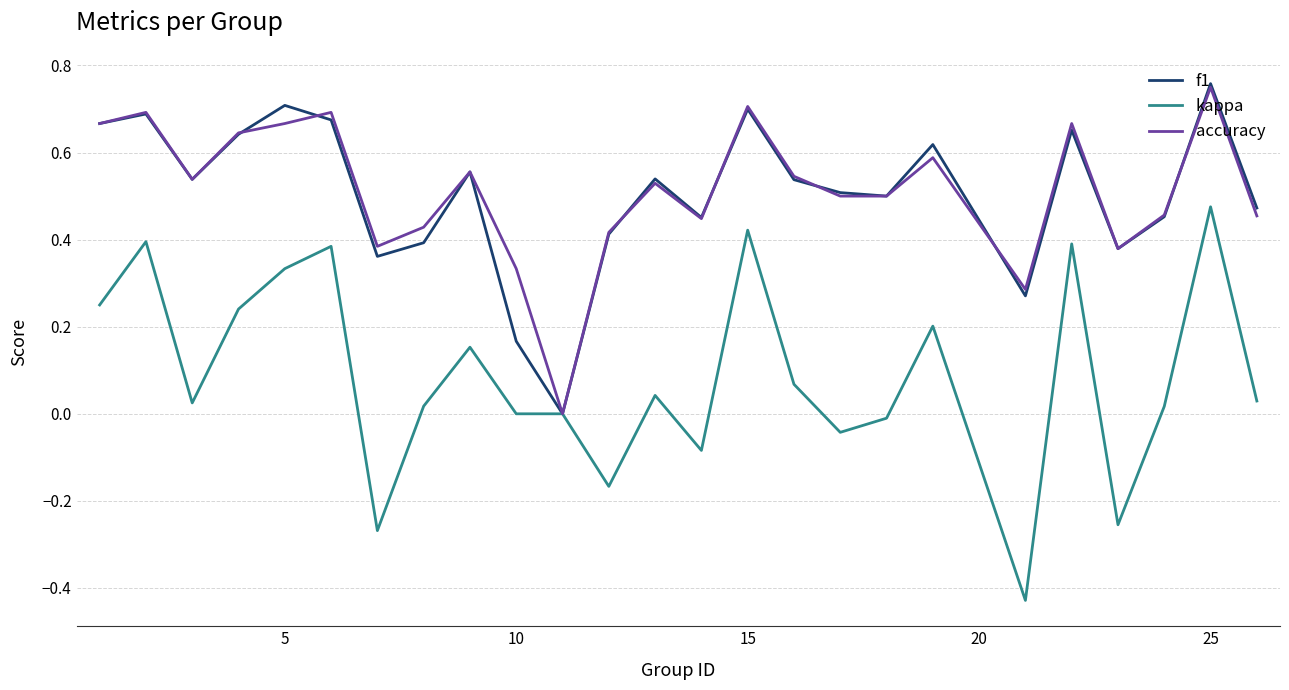

Which series has the largest range (max minus min)?

kappa